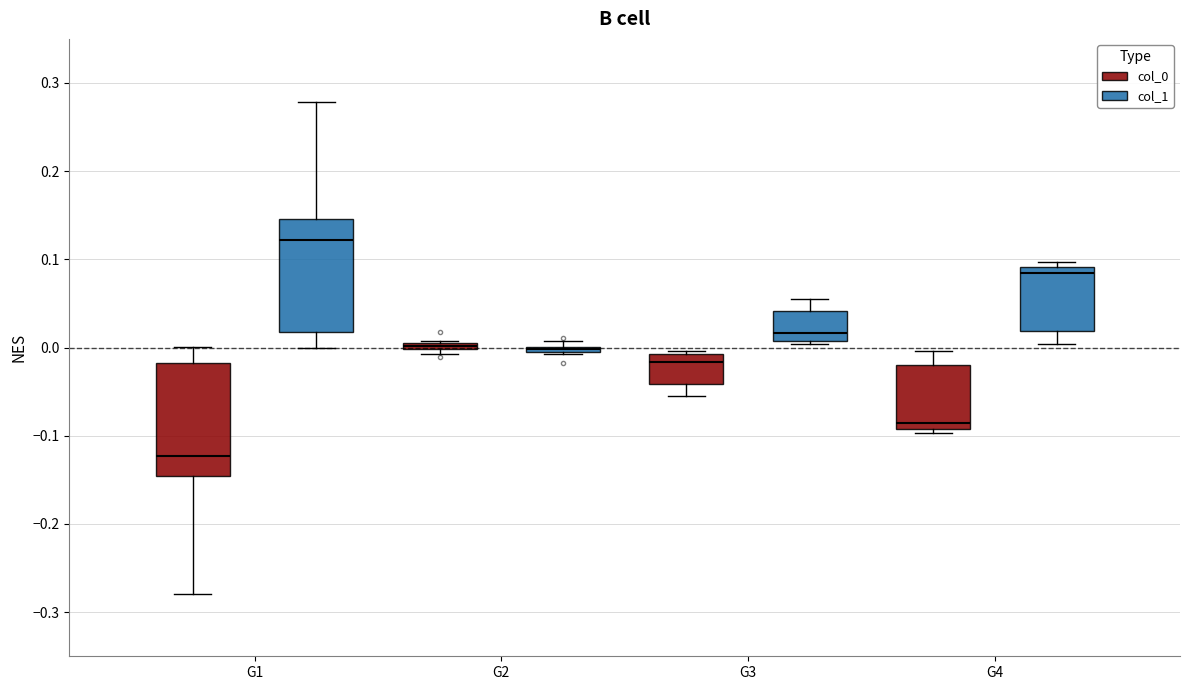

Which box has the lowest median line?

G1 (col_0)